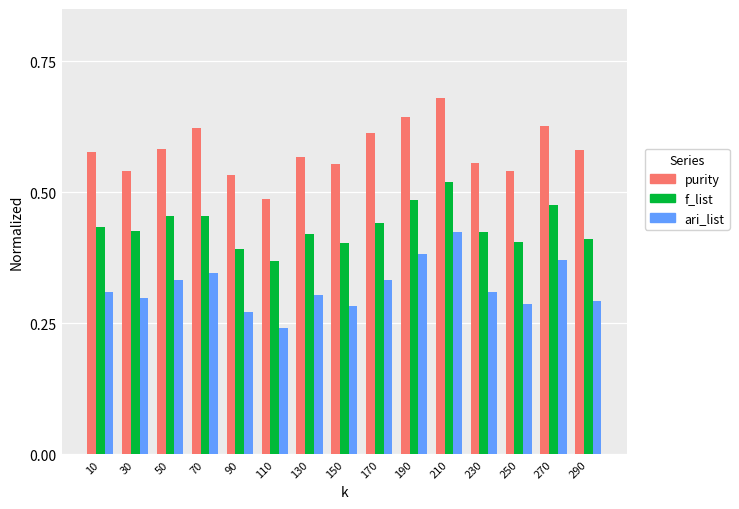

What is the sum of the f_list values at 190 and 50?

0.9